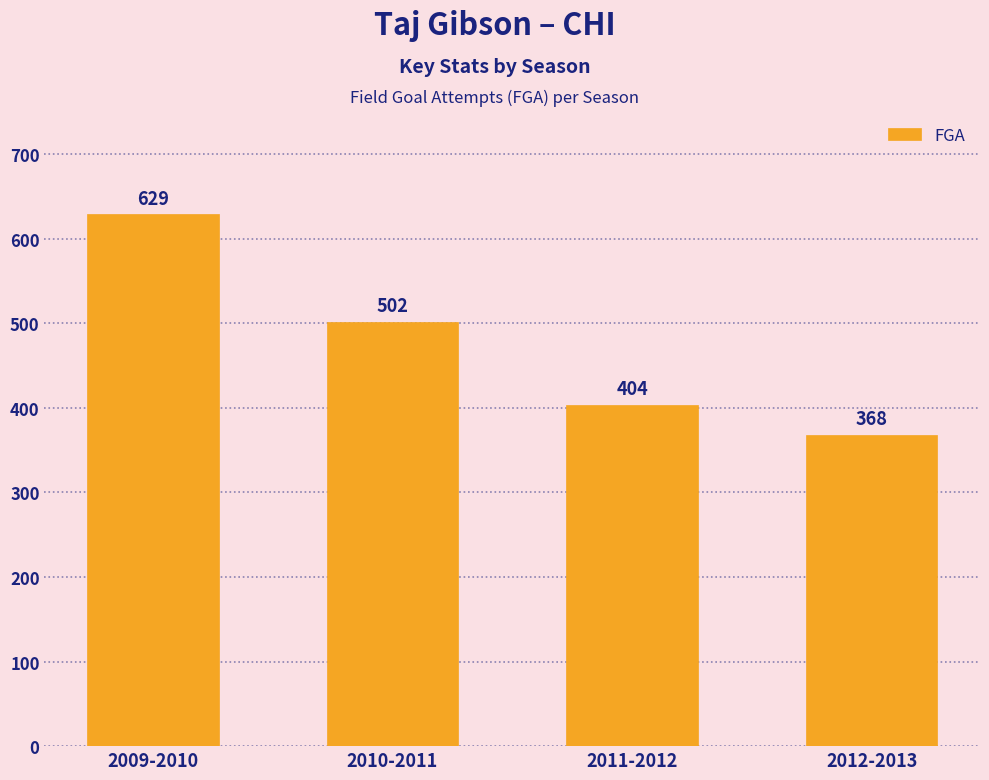

What is the difference between the second highest and minimum values?

134